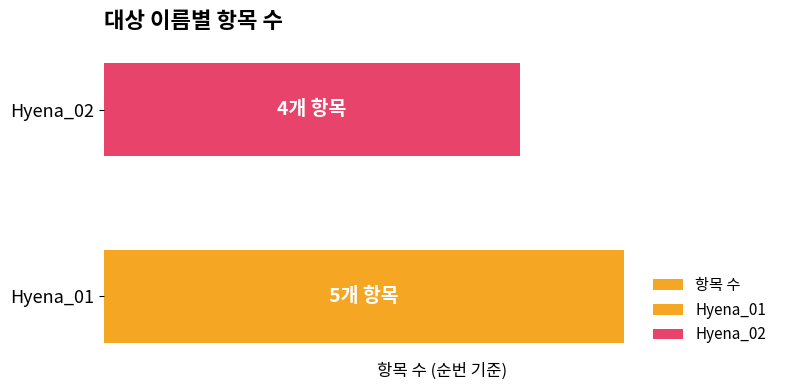

What is the greatest value displayed?

5